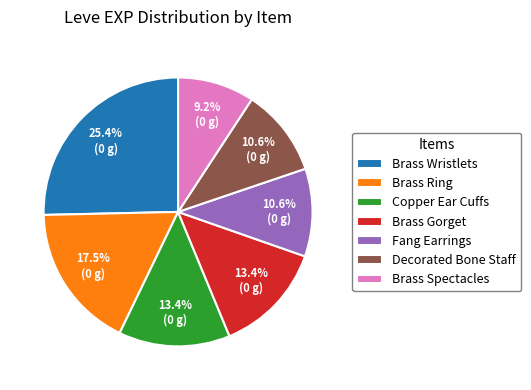

Does any single category account for the majority?

No